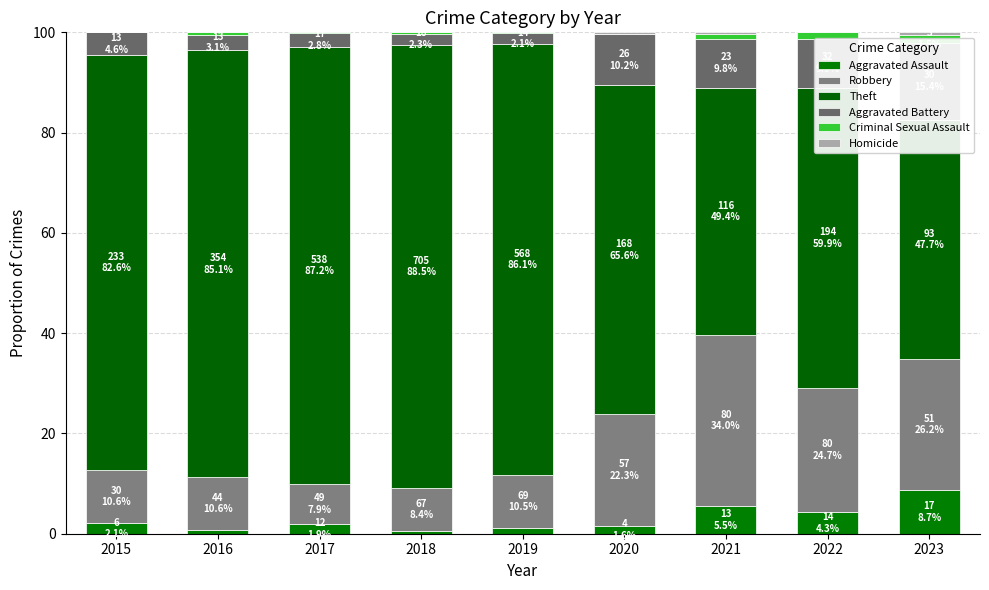

Reading left to right, what are all the values shown in this chart?

Aggravated Assault: 2.1	0.7	1.9	0.6	1.2	1.6	5.5	4.3	8.7
Robbery: 10.6	10.6	7.9	8.4	10.5	22.3	34.0	24.7	26.2
Theft: 82.6	85.1	87.2	88.5	86.1	65.6	49.4	59.9	47.7
Aggravated Battery: 4.6	3.1	2.8	2.3	2.1	10.2	9.8	9.9	15.4
Criminal Sexual Assault: 0.0	0.5	0.2	0.3	0.2	0.0	0.9	1.2	1.5
Homicide: 0.0	0.0	0.0	0.0	0.0	0.4	0.4	0.0	0.5